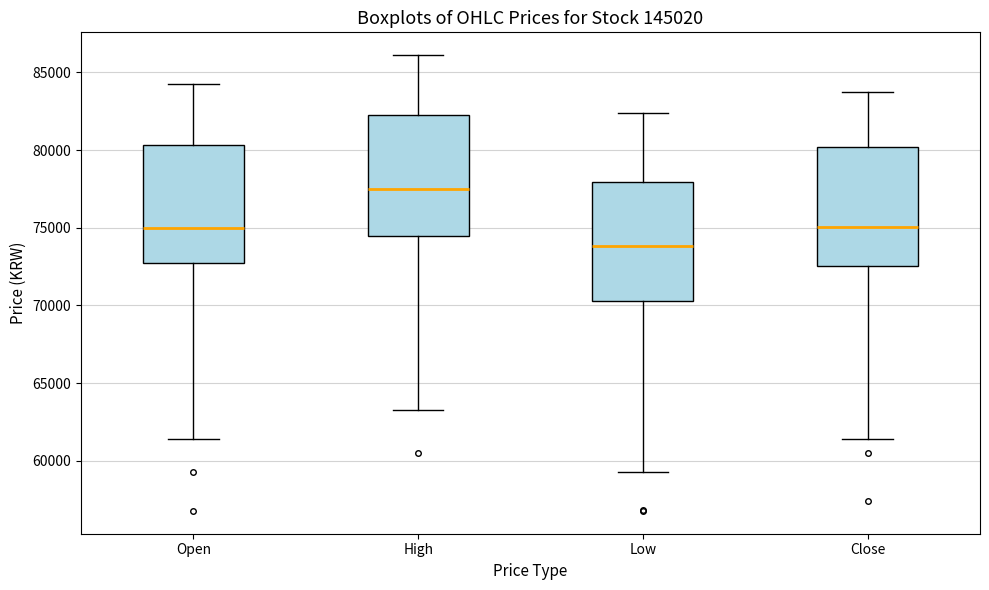

Which box has the lowest median line?

Low